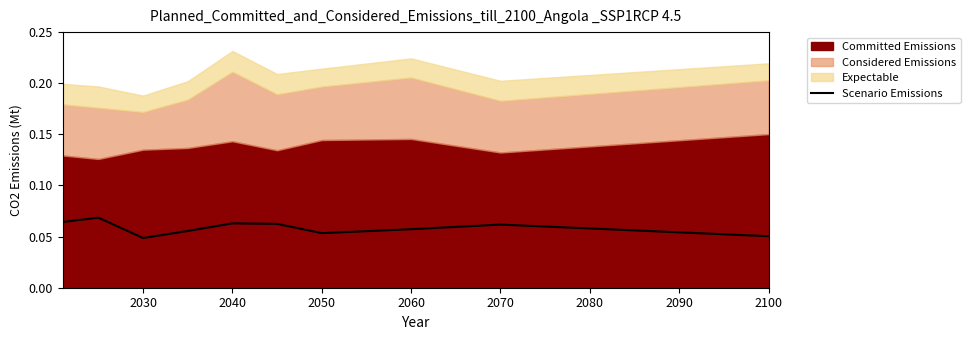

What is the value of the 6th point from the left?

0.1